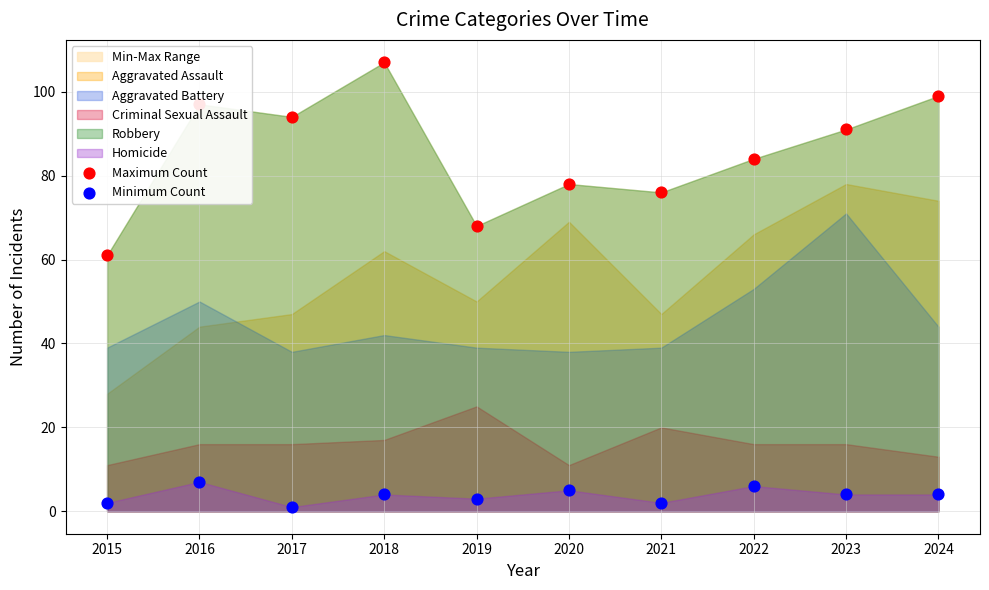

Which series reaches the maximum Y coordinate?

Maximum Count